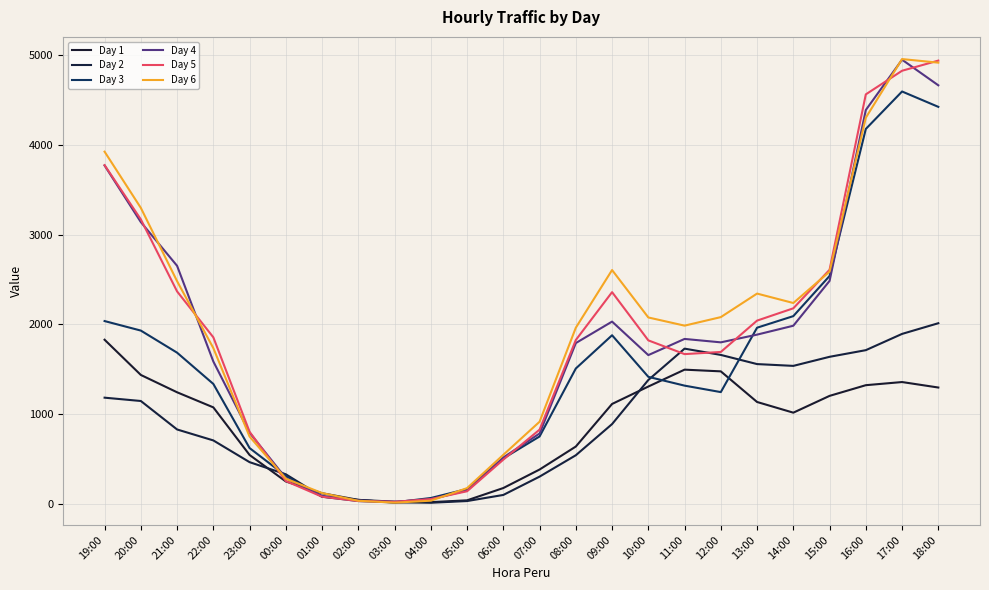

Where does the Day 2 series first go above 890?

19:00